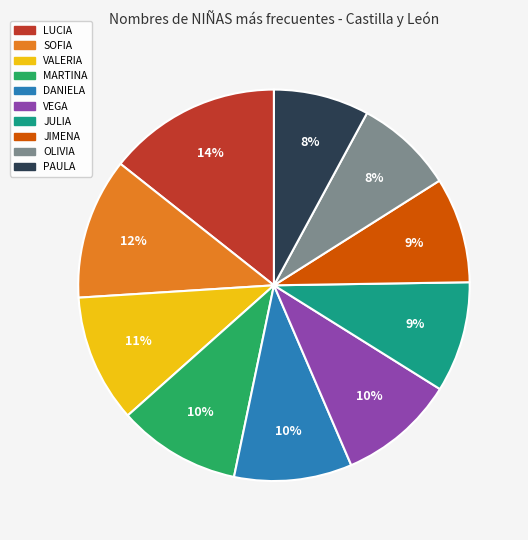

Which slice is the largest?

LUCIA